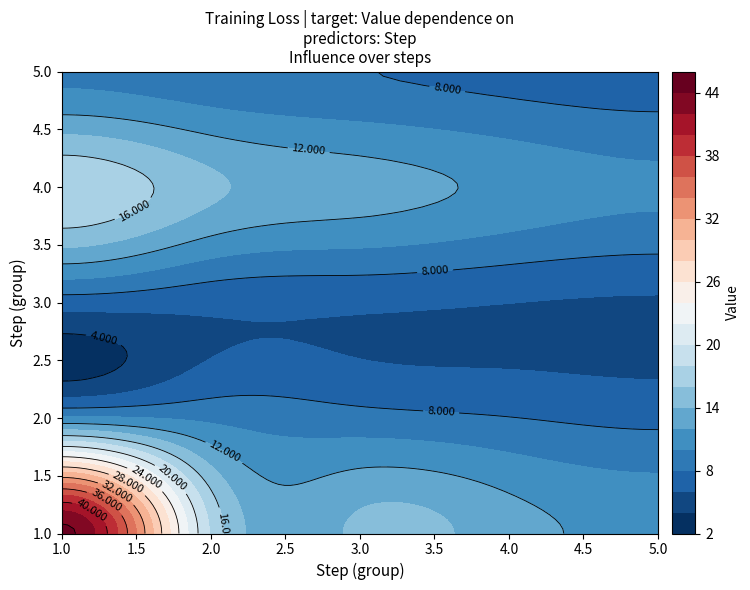

List the series in order of their peak value, lowest first.

3, 5, 2, 4, 1